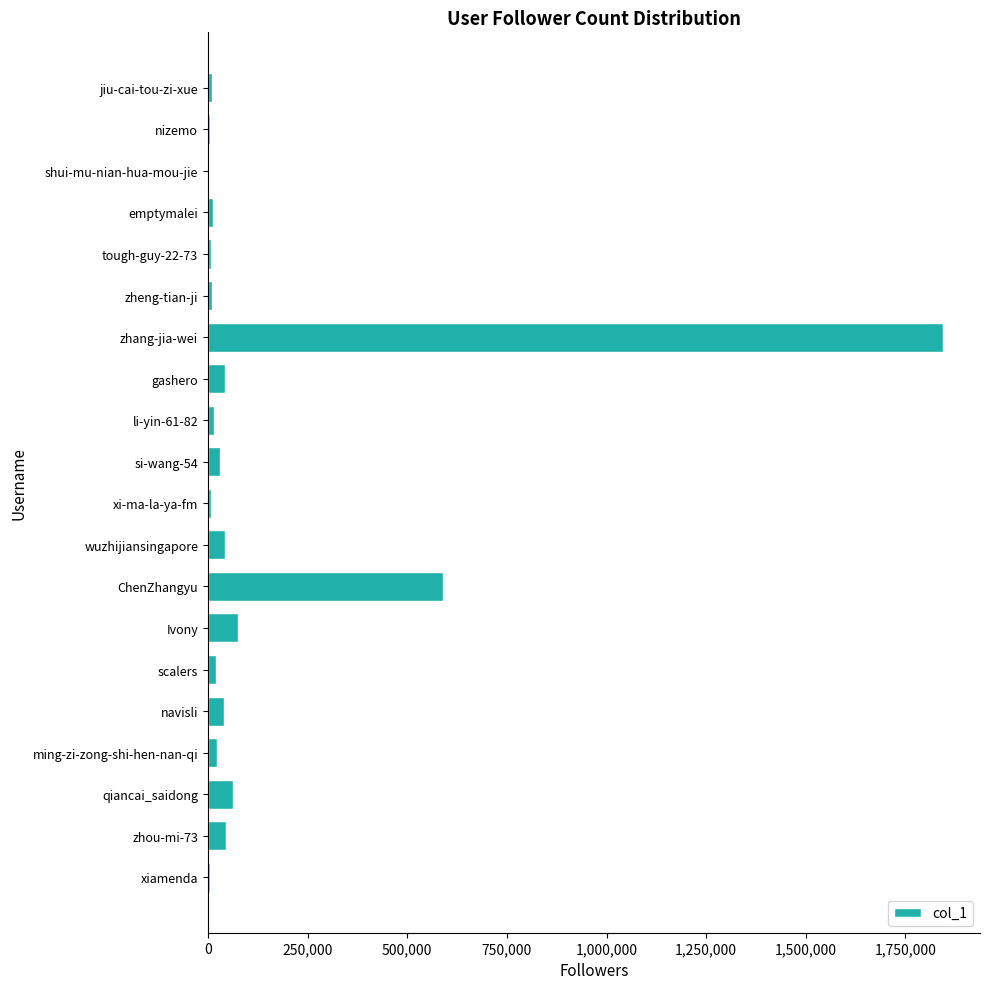

How many series are shown in this chart?

1